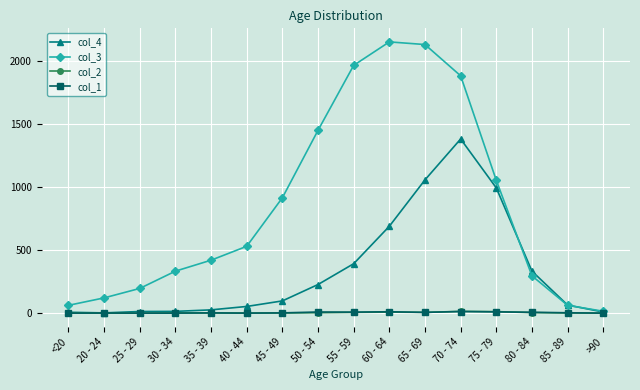

Which series has the largest total across all categories?

col_3